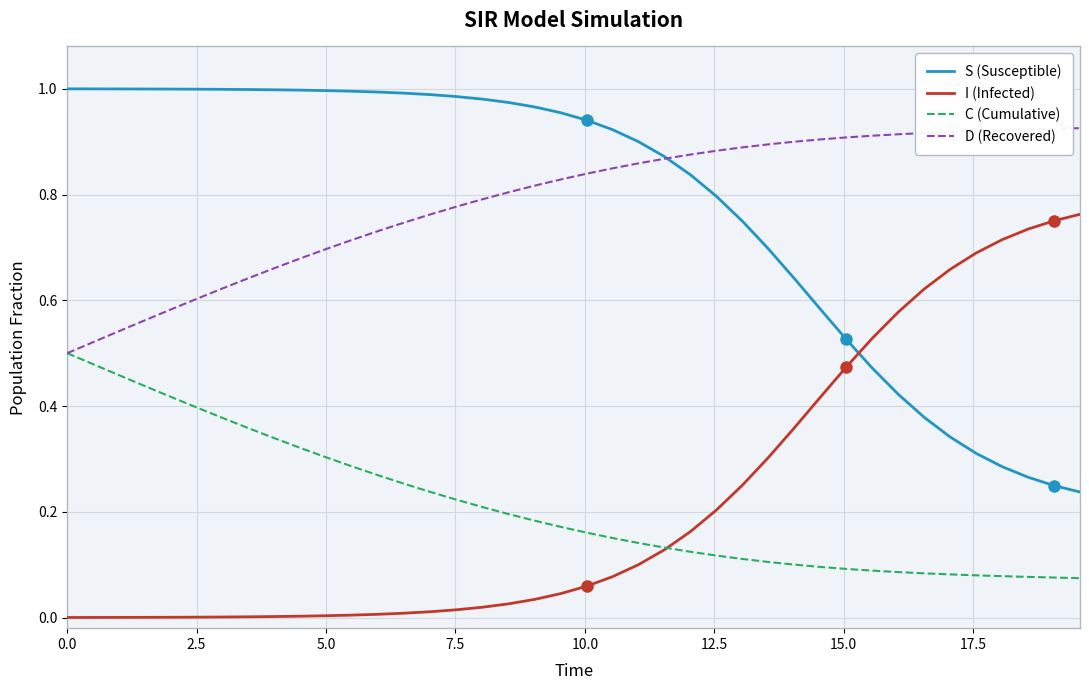

List the series in order of their peak value, lowest first.

C (Cumulative), I (Infected), D (Recovered), S (Susceptible)